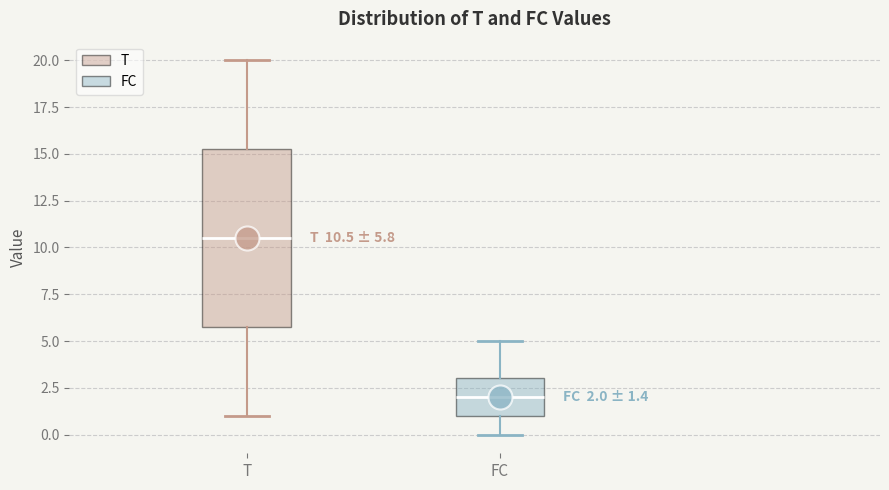

Which box is the tallest, from its lower edge to its upper edge?

T